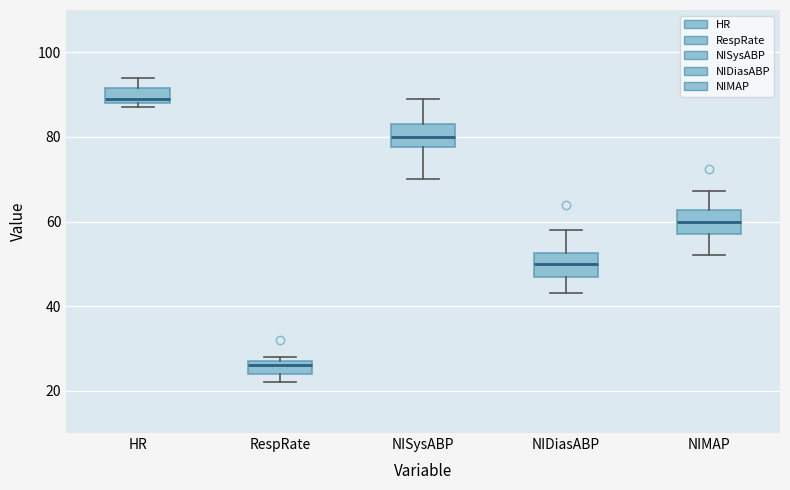

Reading left to right, read every box against the y-axis: the position of its median line, the range the box covers, and the ends of its whiskers. The values are not printed on the chart, so give them approximately, as read against the axis.

HR: median 90, box 88 to 92, whiskers 88 (just below the box's lower edge) to 94
RespRate: median 26, box 24 to 28, whiskers 22 to 28 (just above the box's upper edge)
NISysABP: median 80, box 78 to 84, whiskers 70 to 90
NIDiasABP: median 50, box 48 to 52, whiskers 44 to 58
NIMAP: median 60, box 58 to 62, whiskers 52 to 68